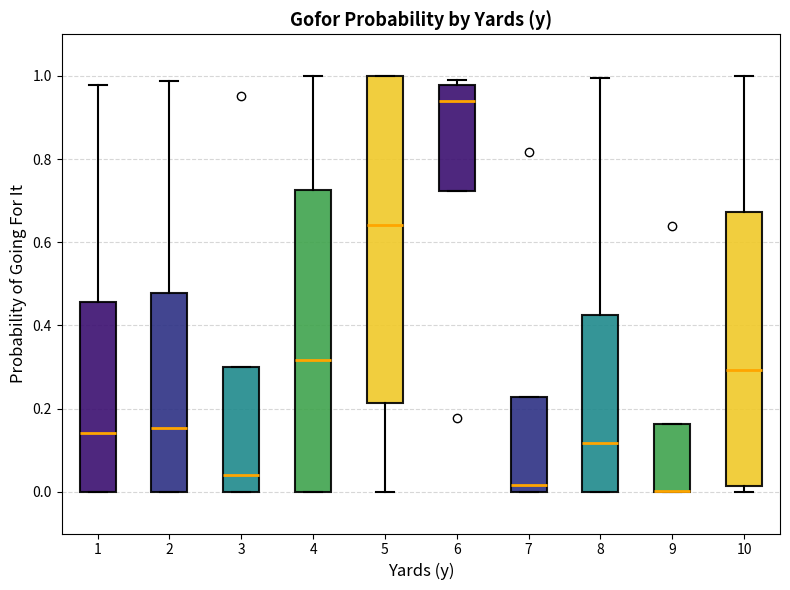

Reading left to right, transcribe this box plot: for each box, give where its median line is, the range the box spans, and where its two whiskers end, as read against the y-axis. The values are not printed on the chart, so give them approximately, as read against the axis.

1: median 0.14, box 0.00 to 0.46, whiskers 0.00 to 0.98
2: median 0.16, box 0.00 to 0.48, whiskers 0.00 to 0.98
3: median 0.04, box 0.00 to 0.30, whiskers 0.00 to 0.30
4: median 0.32, box 0.00 to 0.72, whiskers 0.00 to 1.00
5: median 0.64, box 0.22 to 1.00, whiskers 0.00 to 1.00
6: median 0.94, box 0.72 to 0.98, whiskers 0.72 to 1.00
7: median 0.02, box 0.00 to 0.22, whiskers 0.00 to 0.22
8: median 0.12, box 0.00 to 0.42, whiskers 0.00 to 1.00
9: median 0.00 (drawn on the box's lower edge), box 0.00 to 0.16, whiskers 0.00 to 0.16
10: median 0.30, box 0.02 to 0.68, whiskers 0.00 to 1.00